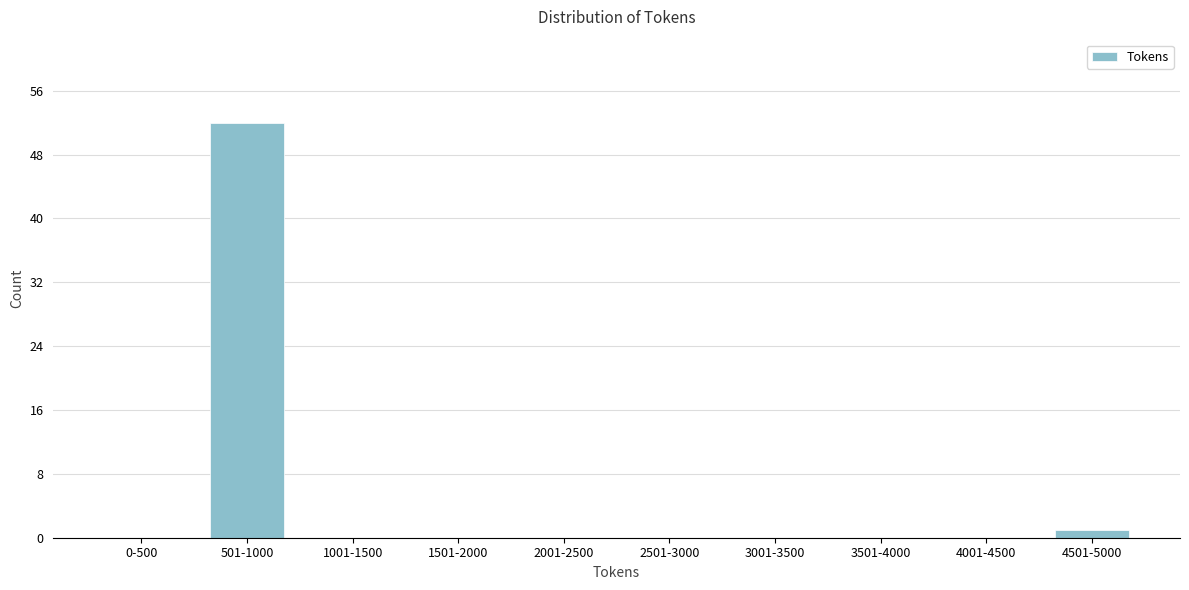

Reading left to right, transcribe all the data shown in this chart.

0-500=0	501-1000=52	1001-1500=0	1501-2000=0	2001-2500=0	2501-3000=0	3001-3500=0	3501-4000=0	4001-4500=0	4501-5000=1